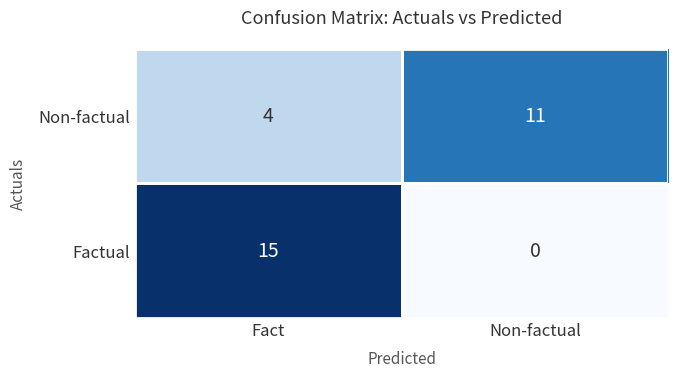

What is the total value across all series at Non-factual?

11